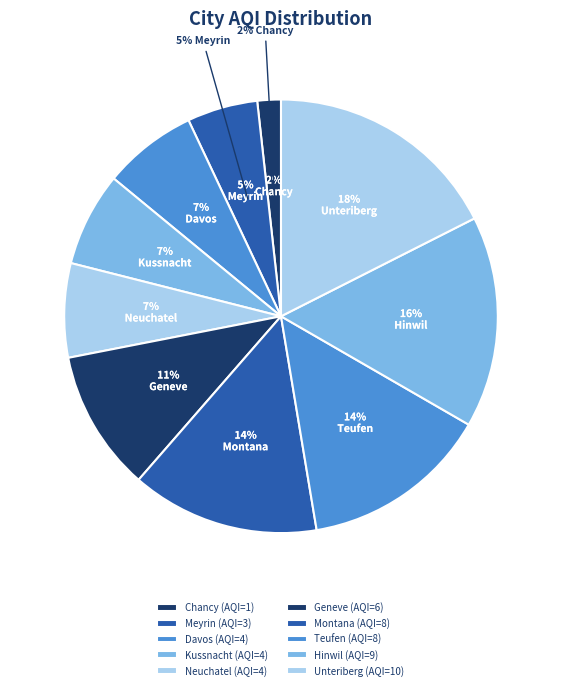

Is there any slice that represents more than half of the pie?

No